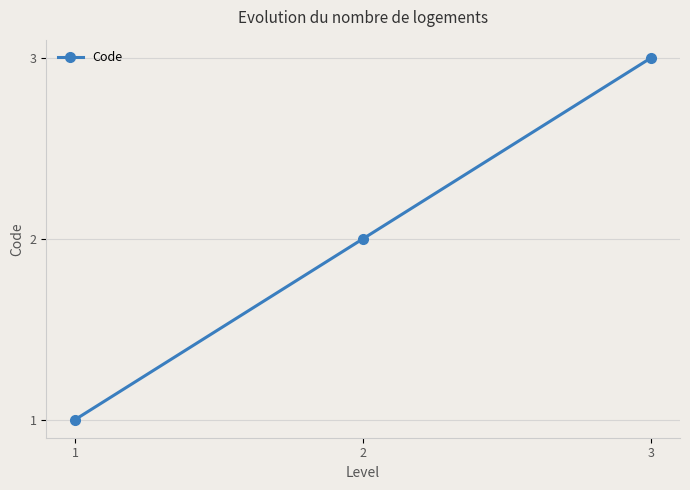

What is the ratio of the value at 1 to the value at 2?

0.5